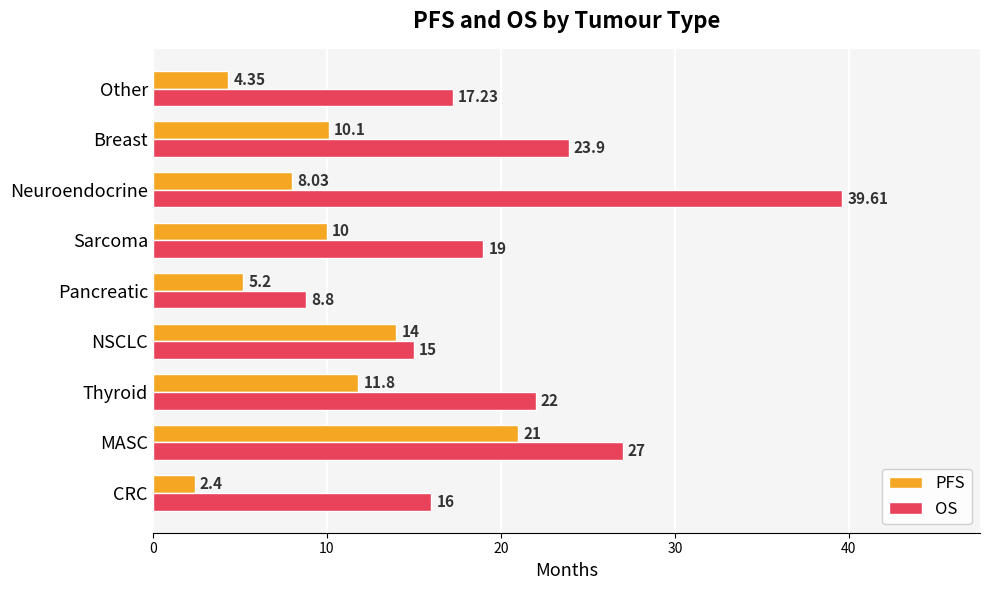

At which category is the sum across all series the highest?

MASC